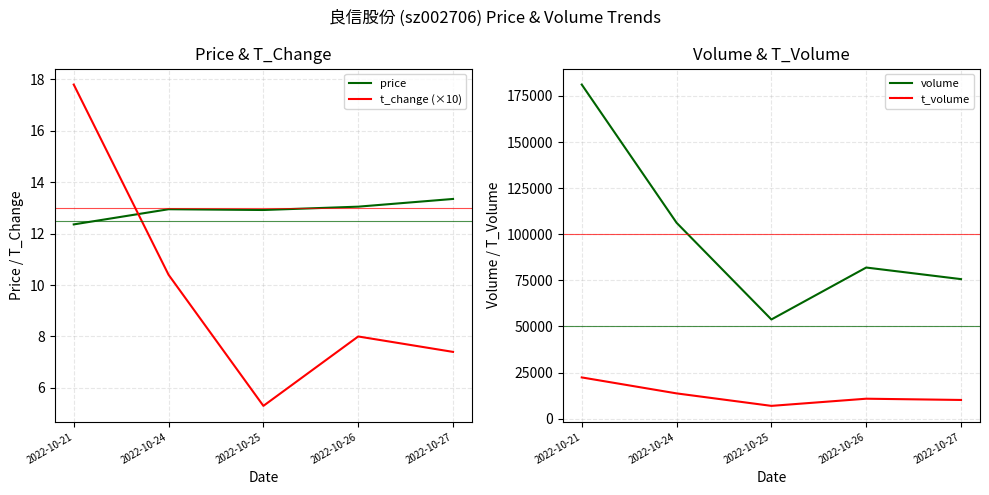

List the labels in order of t_change (×10) value, smallest first.

2022-10-25, 2022-10-27, 2022-10-26, 2022-10-24, 2022-10-21